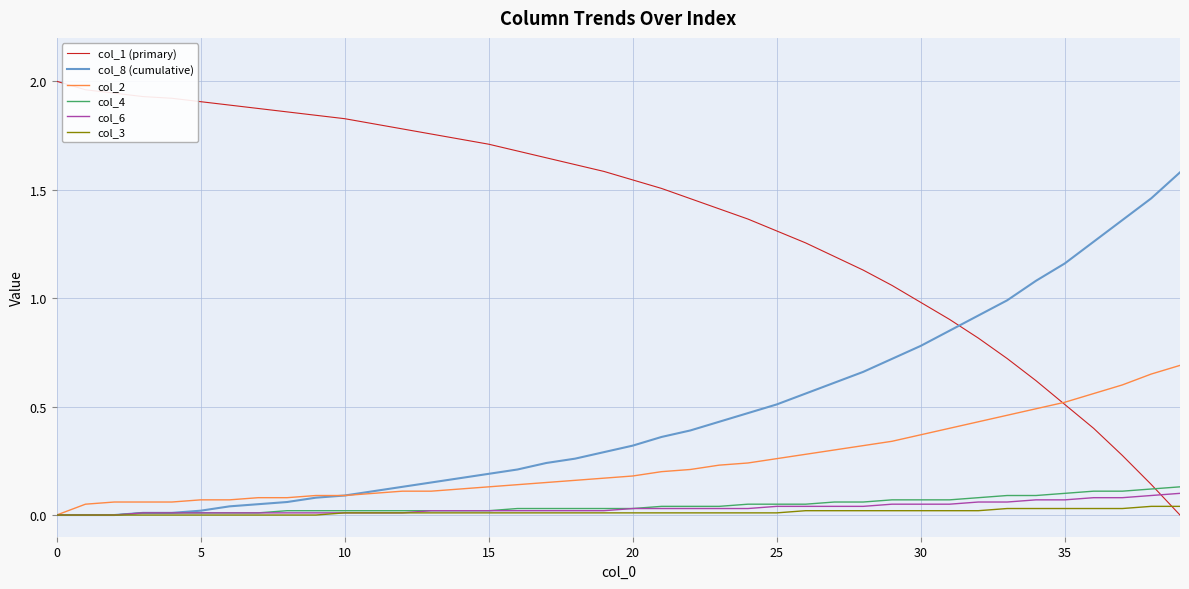

True or false: col_8 (cumulative) and col_1 (primary) intersect in this chart.

True